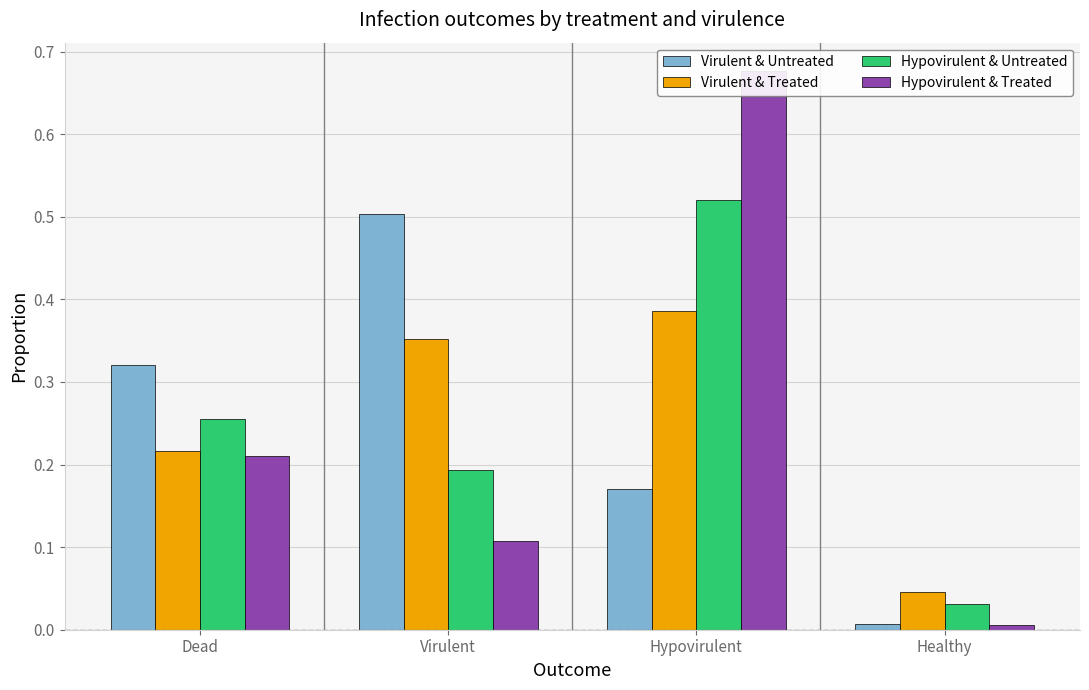

The Virulent & Treated series shows 0.2 at Dead. True or false?

True